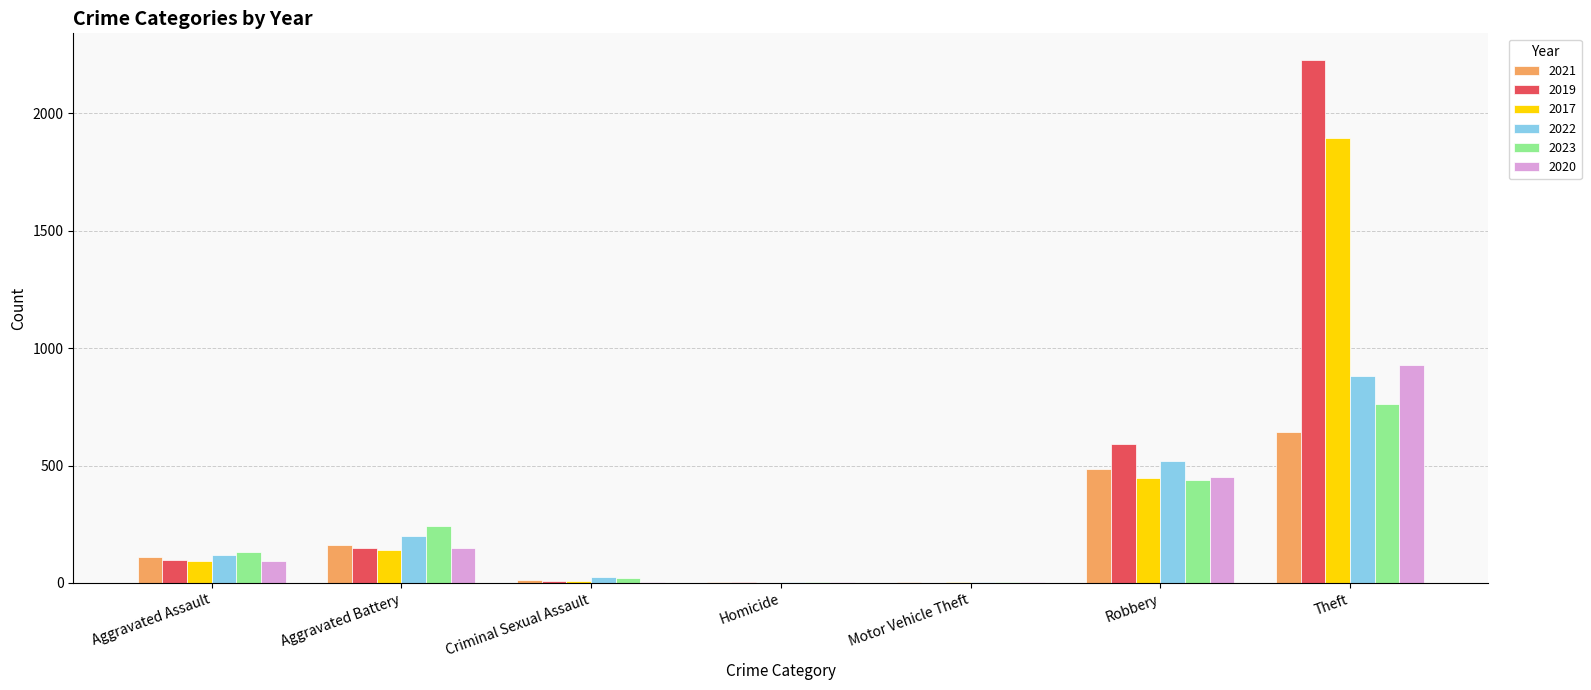

What is the total value across all series at Theft?

7342